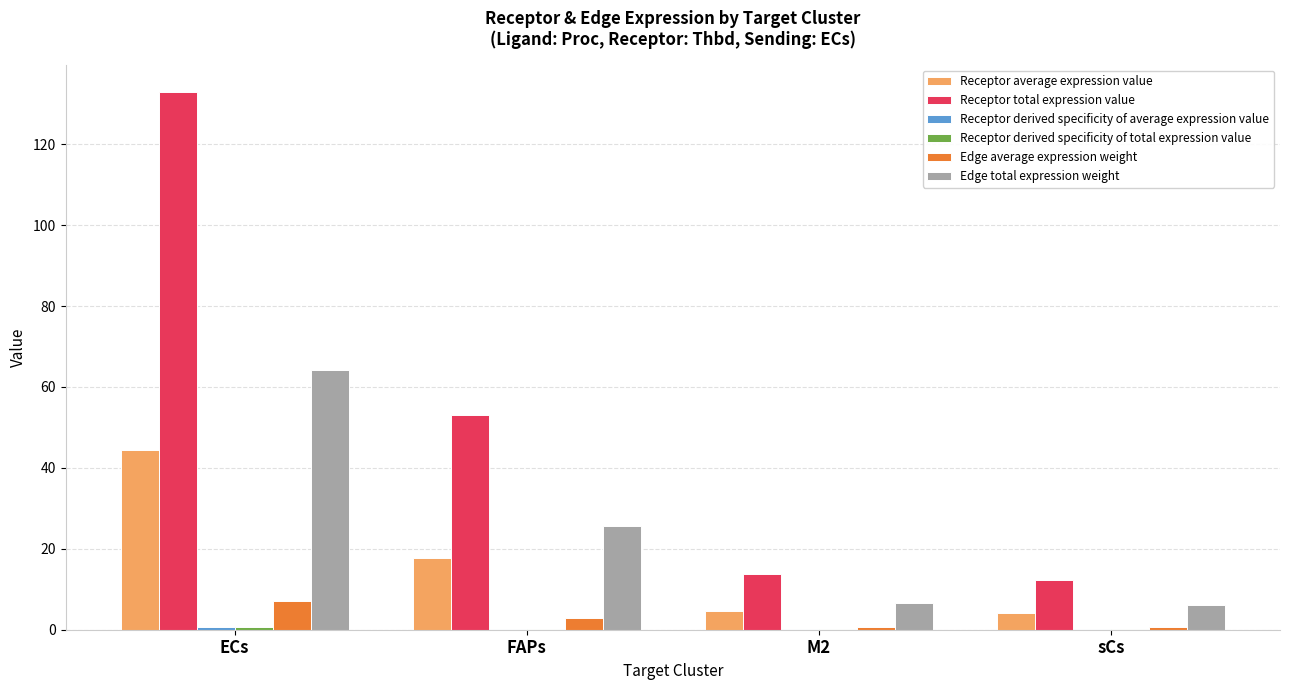

Which series changed the most between ECs and FAPs?

Receptor total expression value